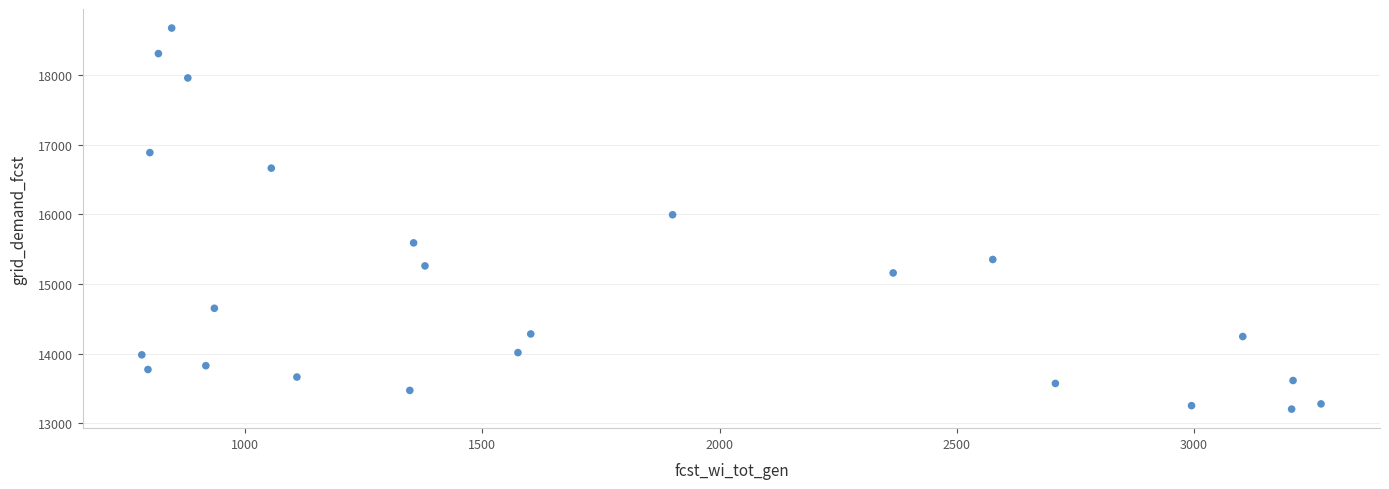

What is the range of Y values (max minus min)?

5476